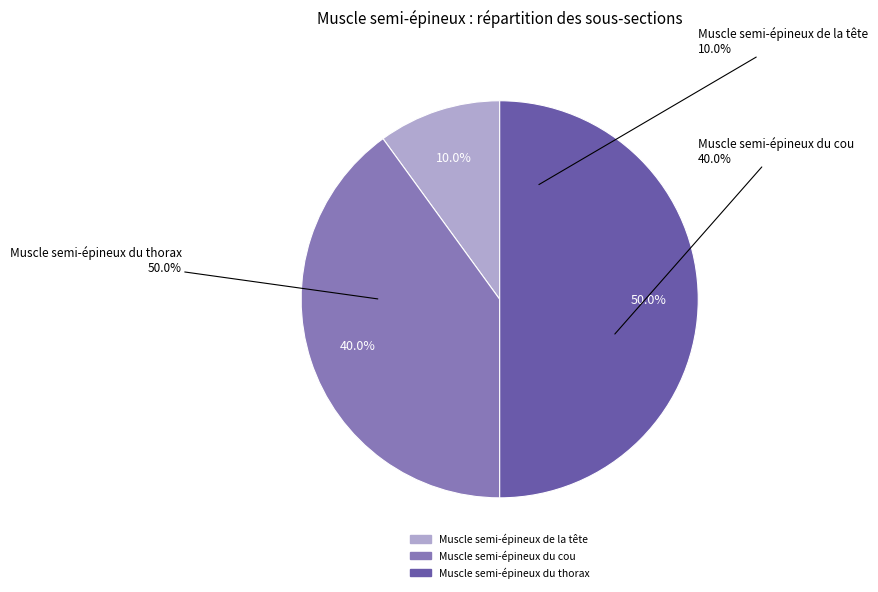

How many segments does this pie chart have?

3